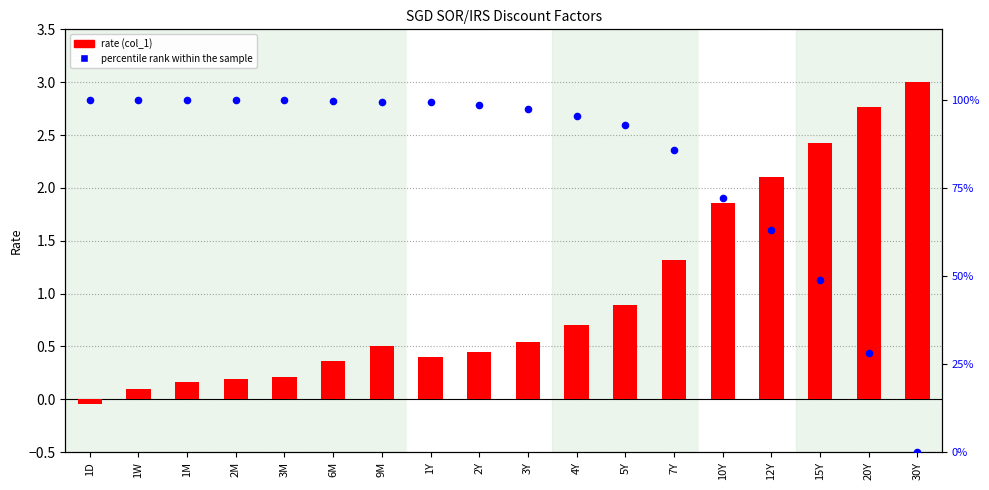

At how many categories does at least one series exceed 77?

13